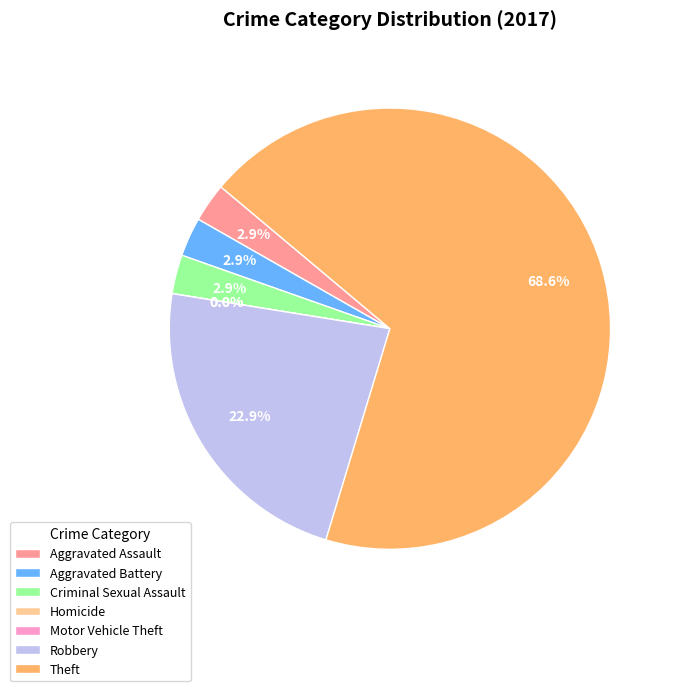

Is it true that Motor Vehicle Theft is 1% of the pie?

False